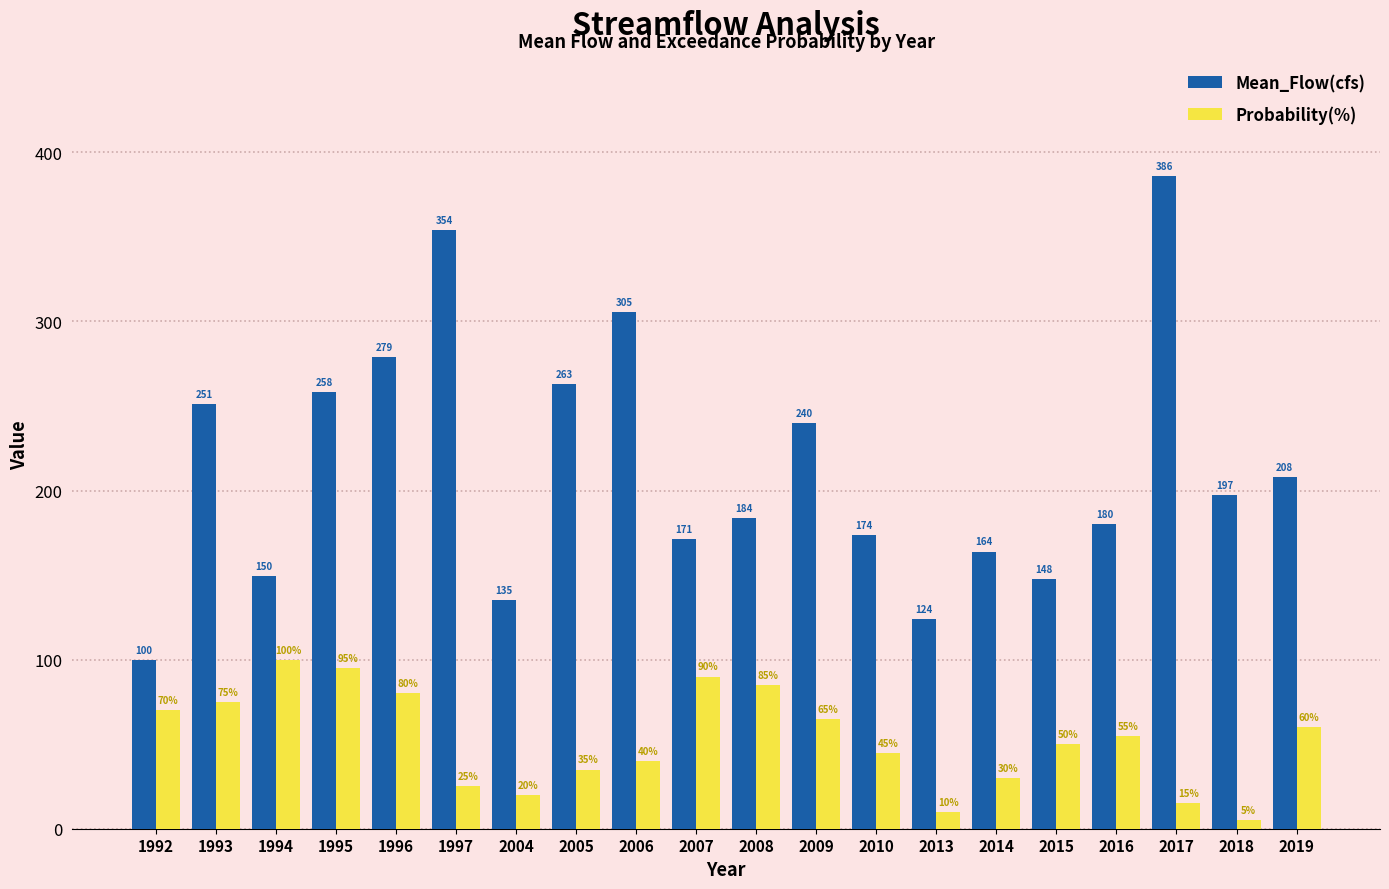

List the labels in order of Mean_Flow(cfs) value, largest first.

2017, 1997, 2006, 1996, 2005, 1995, 1993, 2009, 2019, 2018, 2008, 2016, 2010, 2007, 2014, 1994, 2015, 2004, 2013, 1992